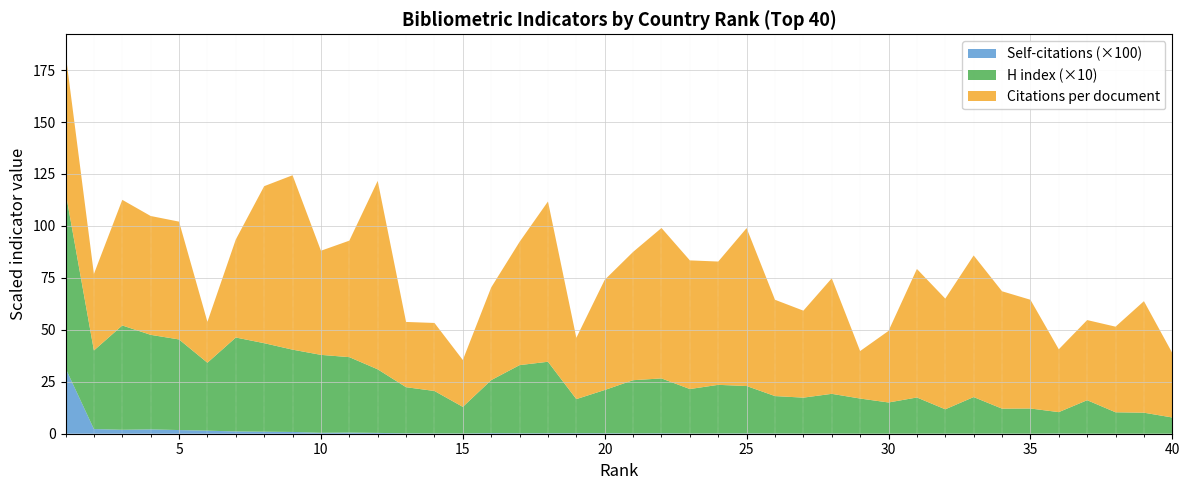

Reading left to right, extract all data points from this chart.

Citations per document: 66.7	36.8	60.5	57.2	56.7	19.7	47.2	75.6	83.9	50.1	56.1	90.7	31.4	32.7	22.6	44.6	59.3	77.1	29.5	53.0	61.8	72.4	61.9	59.3	76.0	46.3	41.9	55.6	22.9	34.5	61.9	53.3	68.2	56.5	52.3	30.2	38.6	41.2	53.7	31.0
H index: 848.0	378.0	502.0	455.0	436.0	327.0	452.0	426.0	396.0	375.0	363.0	306.0	222.0	204.0	128.0	255.0	328.0	344.0	164.0	208.0	256.0	264.0	214.0	234.0	228.0	180.0	173.0	191.0	169.0	150.0	174.0	117.0	176.0	120.0	121.0	103.0	161.0	103.0	101.0	78.0
Self-citations (hundreds): 3155.3	225.8	189.7	208.9	176.8	146.8	110.0	97.3	85.7	44.8	55.3	39.2	19.0	16.7	12.0	30.1	21.6	23.4	25.6	24.1	15.5	21.7	10.6	12.5	15.7	11.7	6.6	9.5	3.1	3.8	4.0	5.0	4.2	6.3	3.9	9.7	3.2	1.9	1.7	1.1